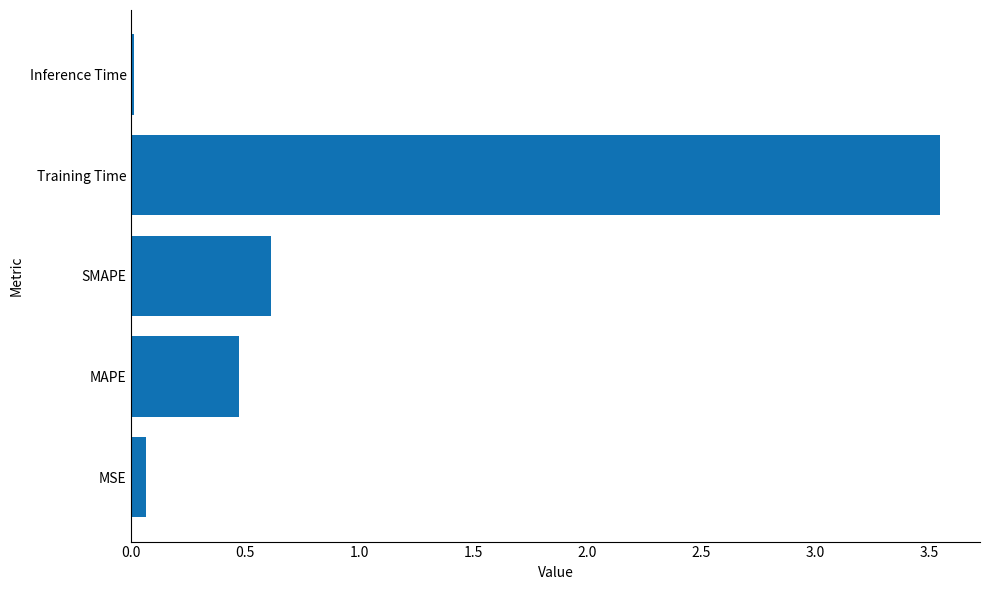

What is the sum of the values at SMAPE and Training Time?

4.2